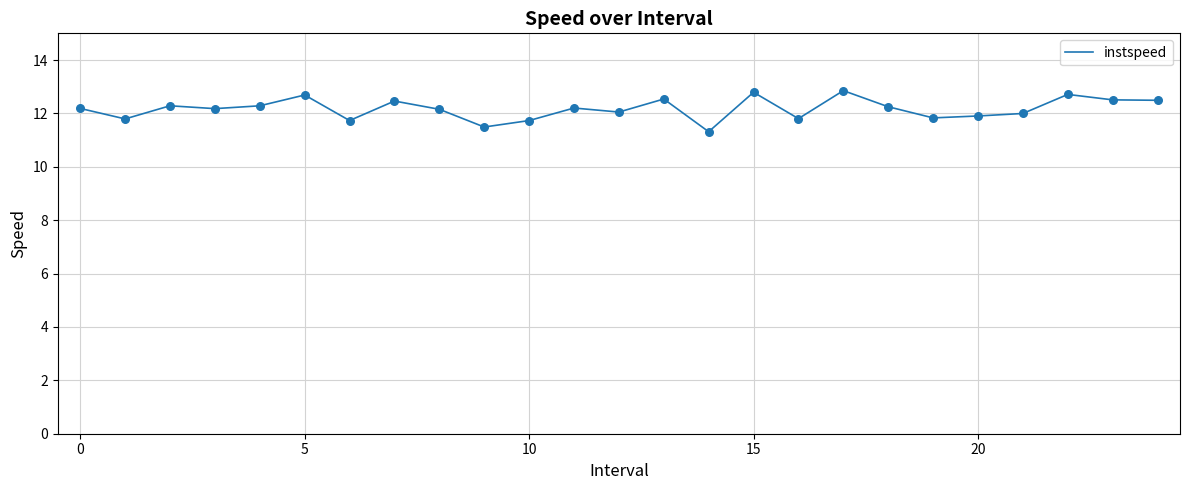

What is the smallest value displayed?

11.3